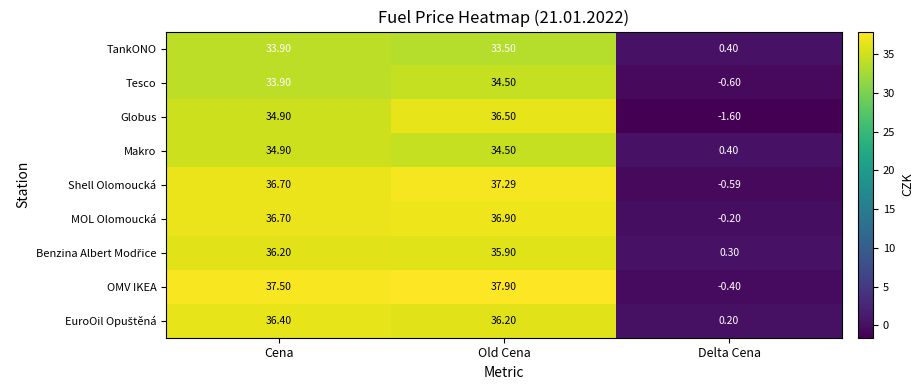

Rank the categories by OMV IKEA value from highest to lowest.

Old Cena, Cena, Delta Cena